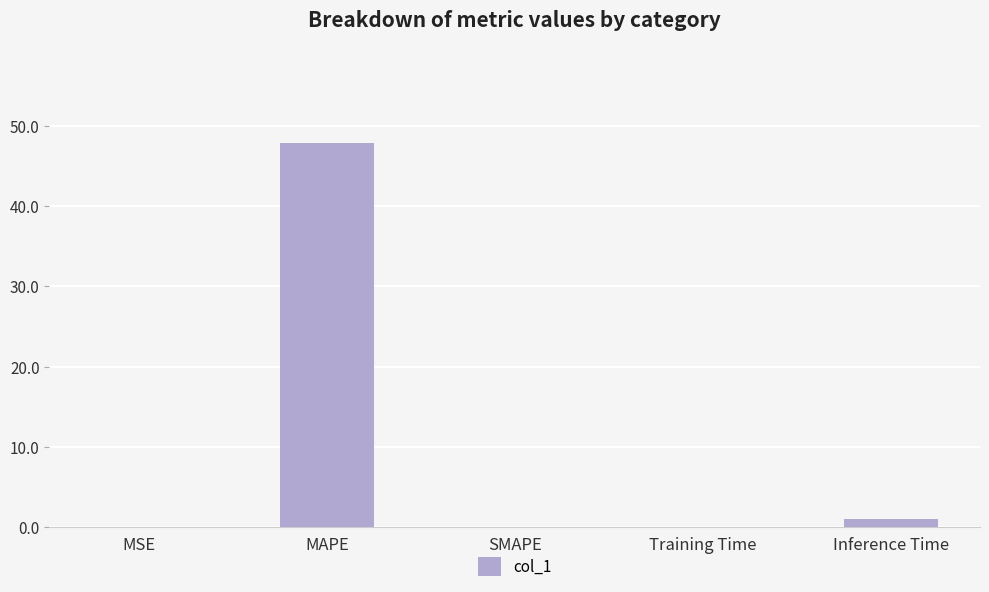

At which category does the chart reach its peak across all series?

MAPE